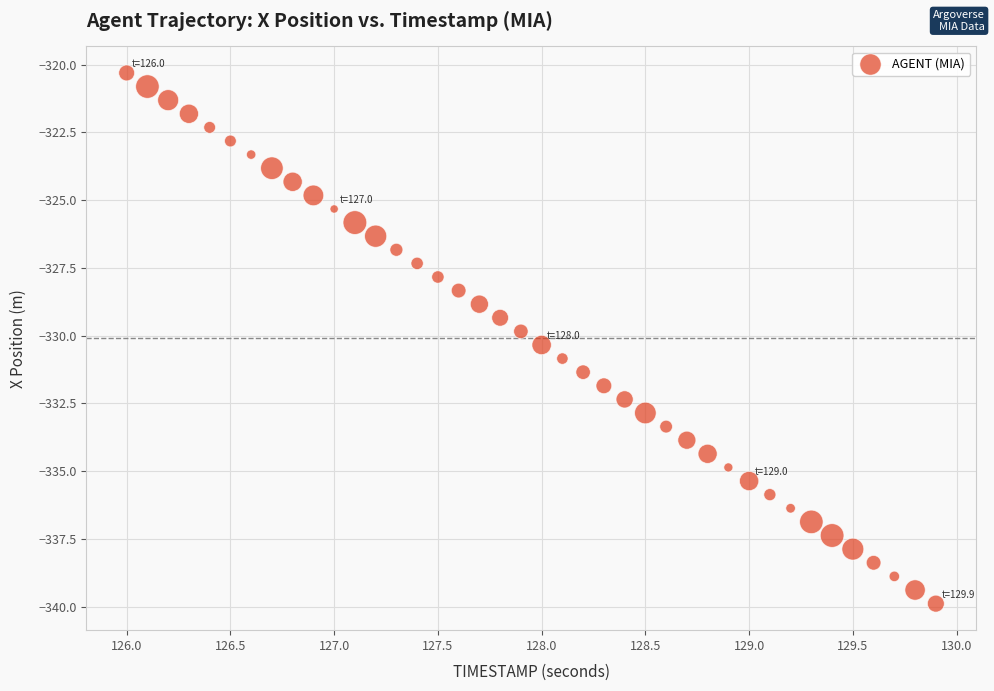

What is the range of X values (max minus min)?

3.9